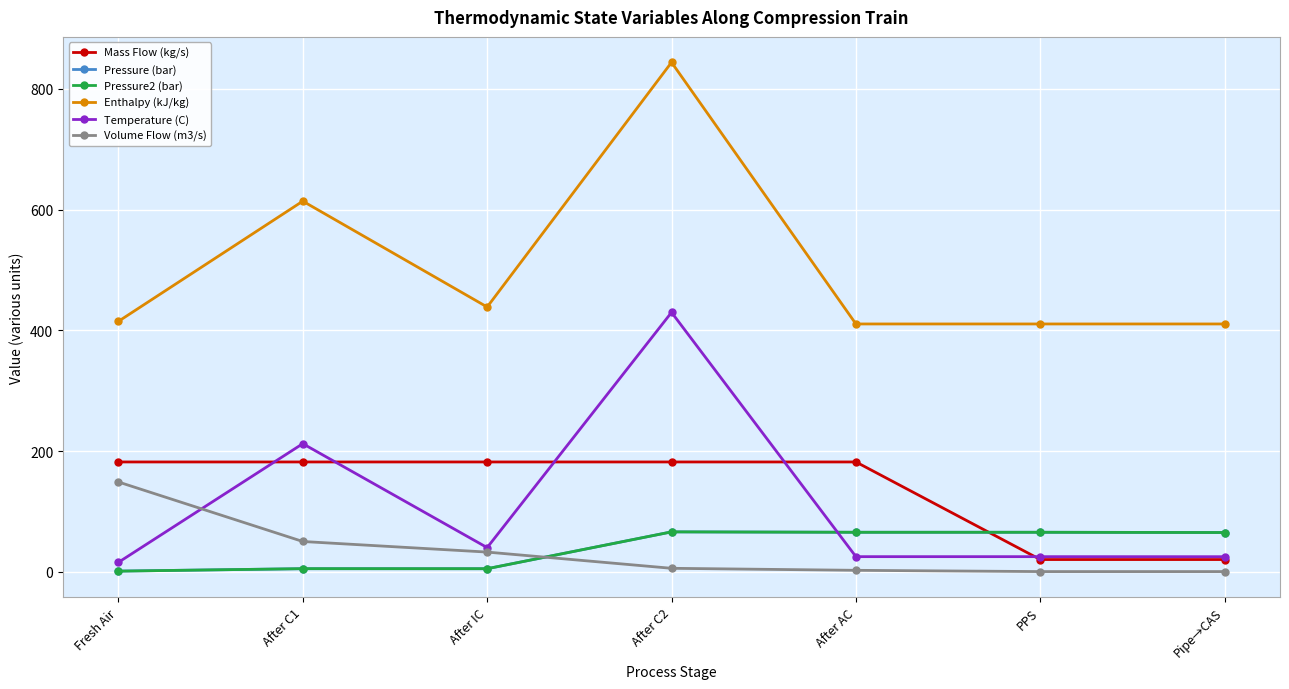

Is it true that Temperature (C) equals 429.8 at After C2?

True